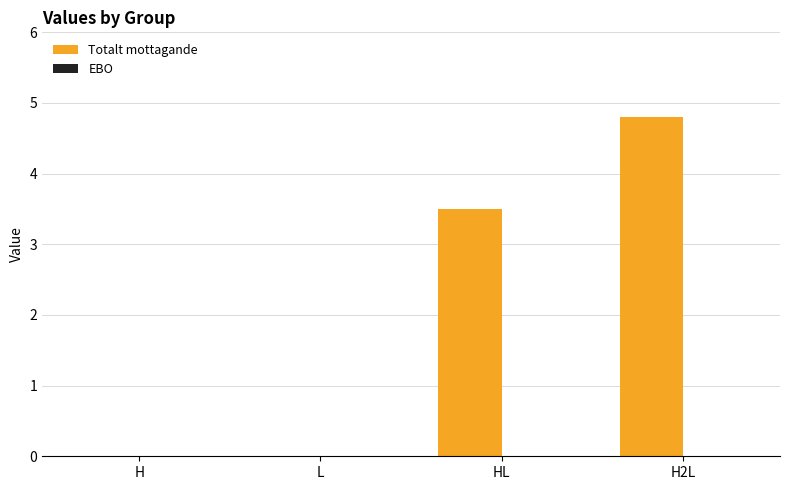

Which label corresponds to the largest value in the chart?

H2L